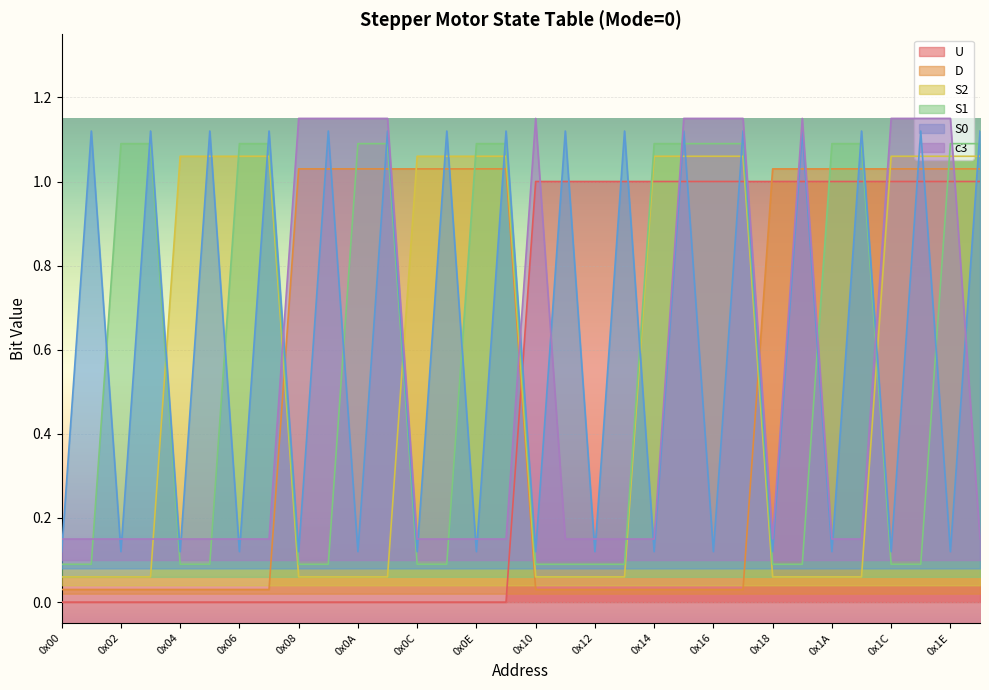

How many lines are shown in the chart?

6